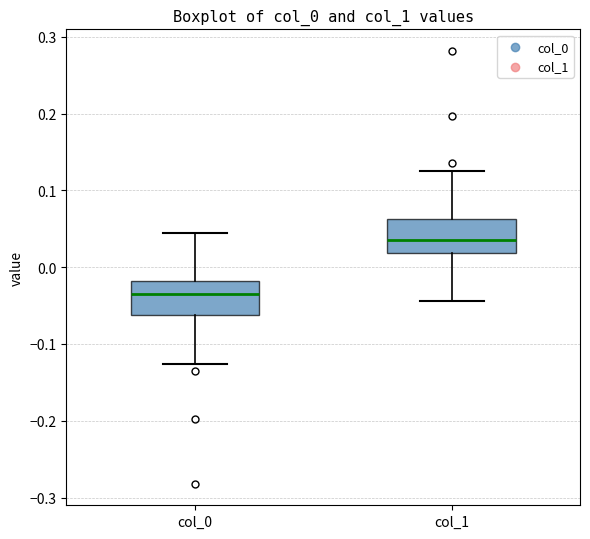

Which box has the lowest median line?

col_0